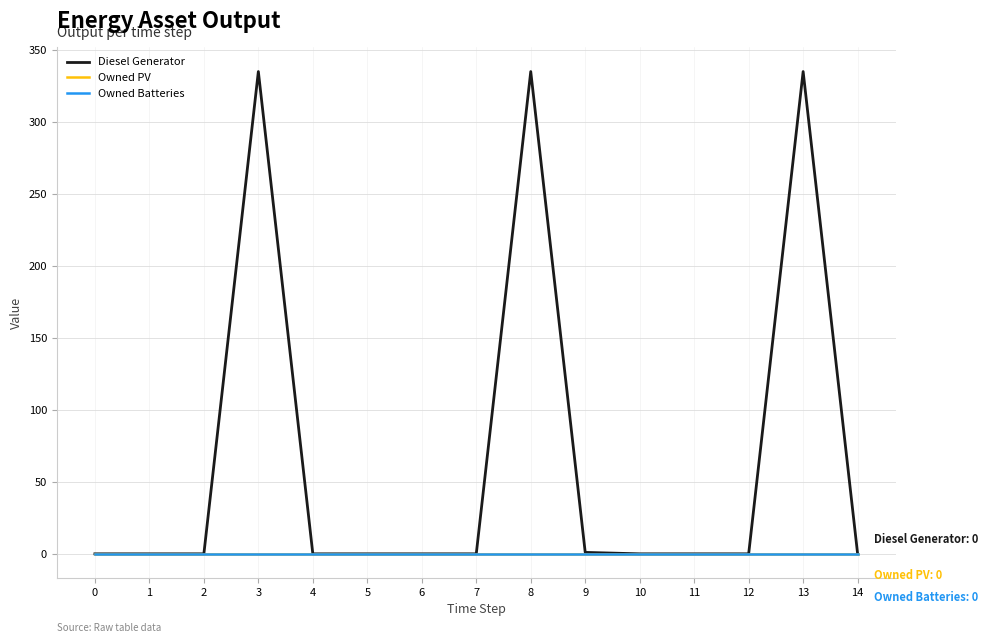

Does the chart have visible grid lines?

Yes